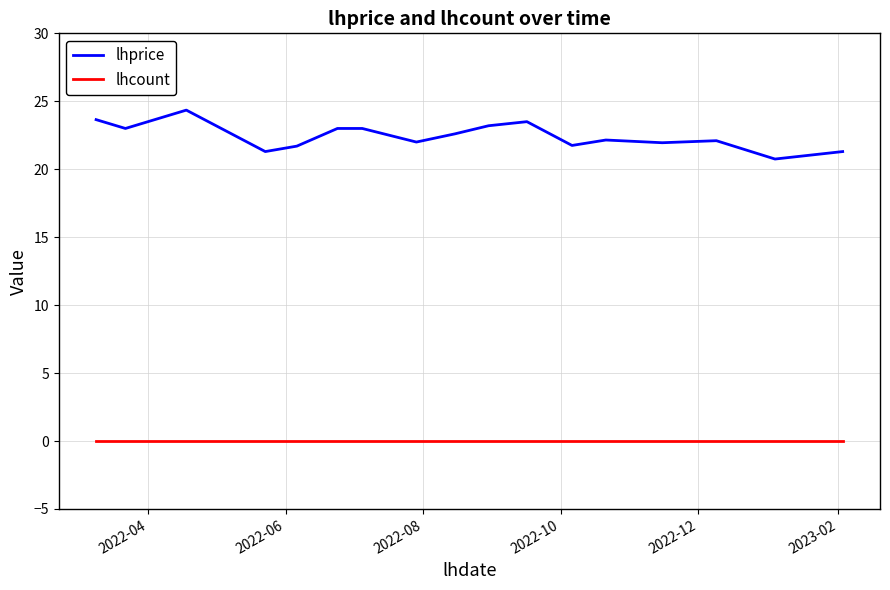

In lhprice, how many points are lower than both neighbors (excluding endpoints)?

6